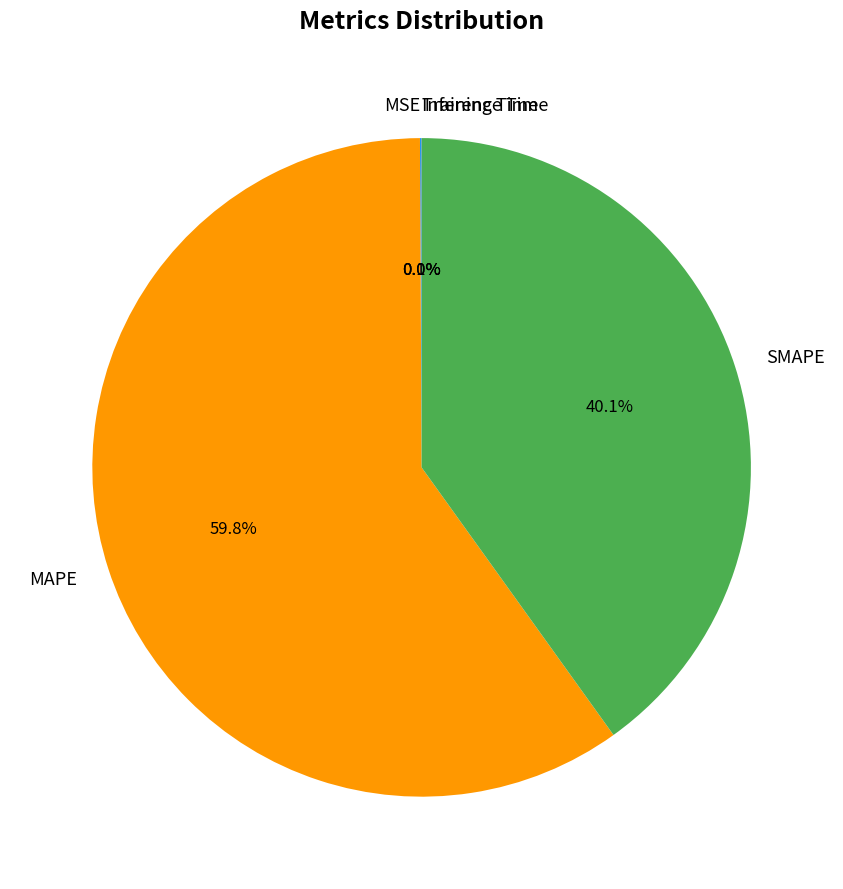

Which category has the biggest portion of the pie?

MAPE